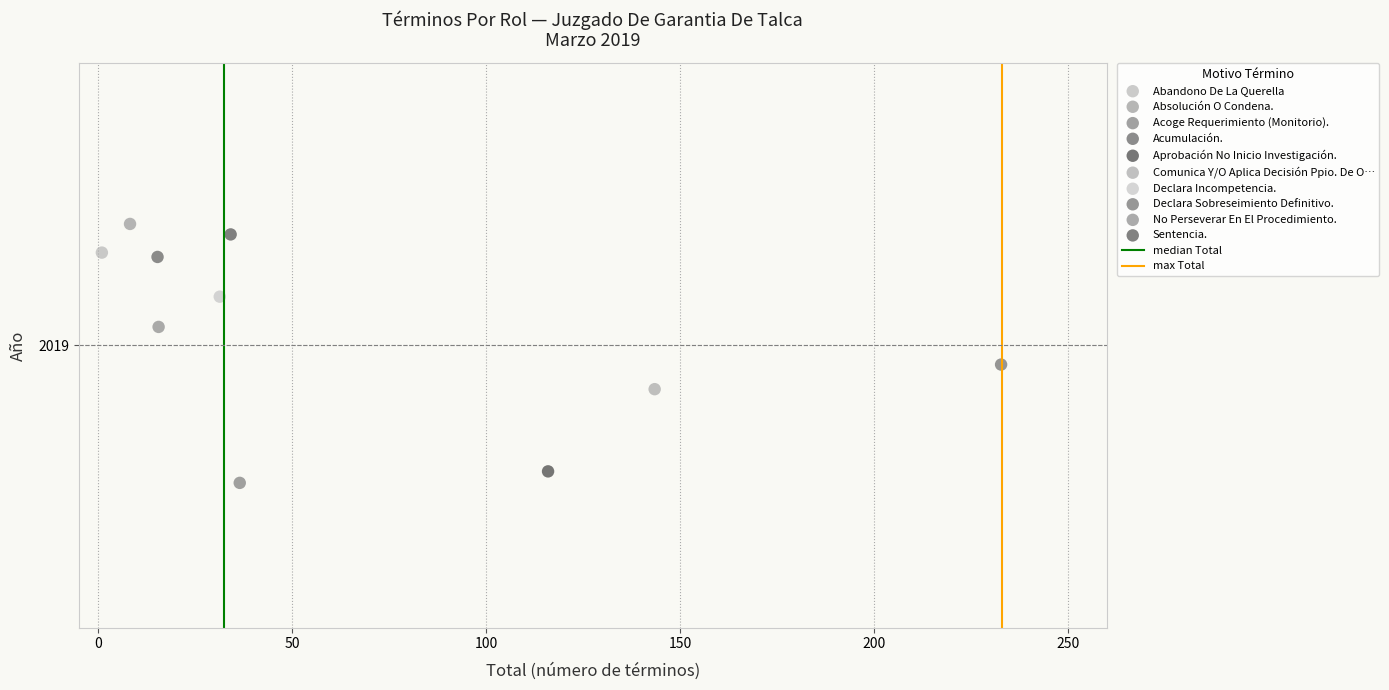

Which series reaches the minimum Y coordinate?

Acoge Requerimiento (Monitorio).